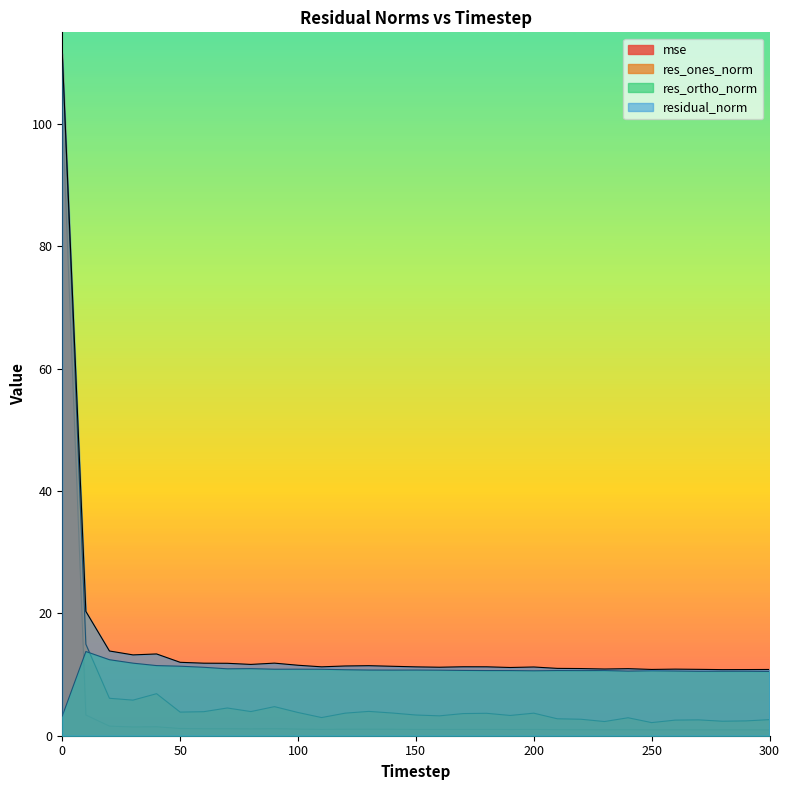

What is the spread (max minus min) of values at 50?

10.8